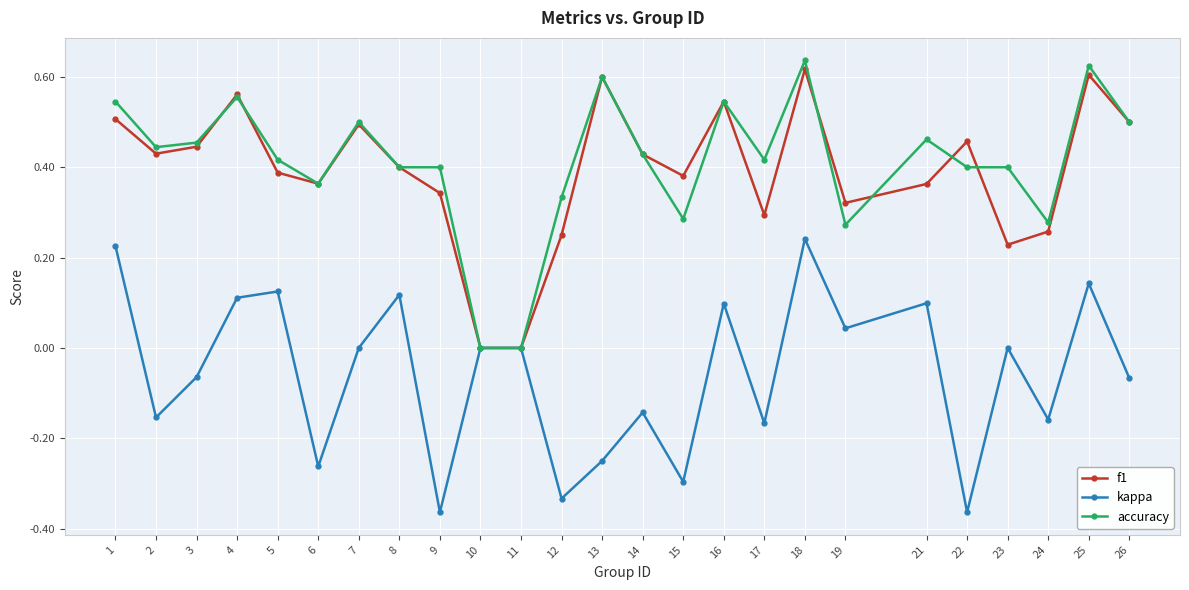

True or false: kappa has a value of -0.4 at 13.

False